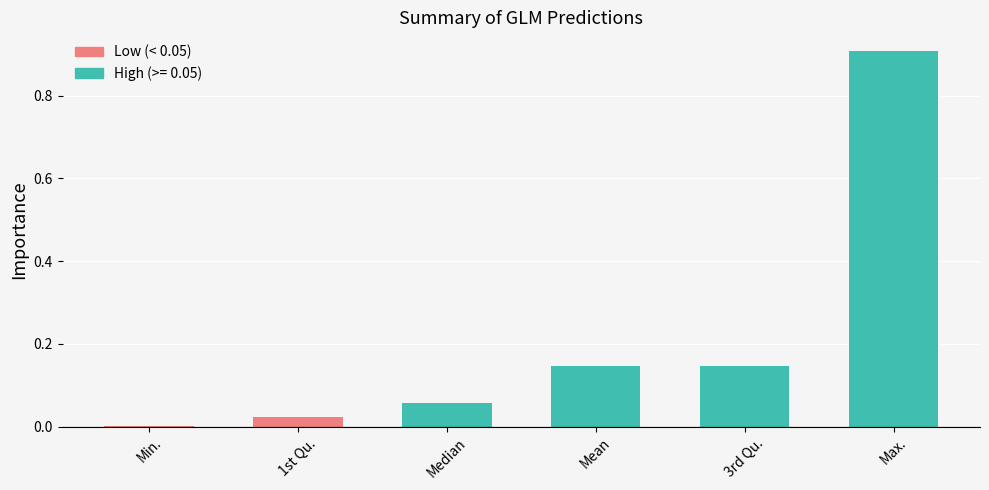

The chart shows a value of 0.0 at Min.. True or false?

True